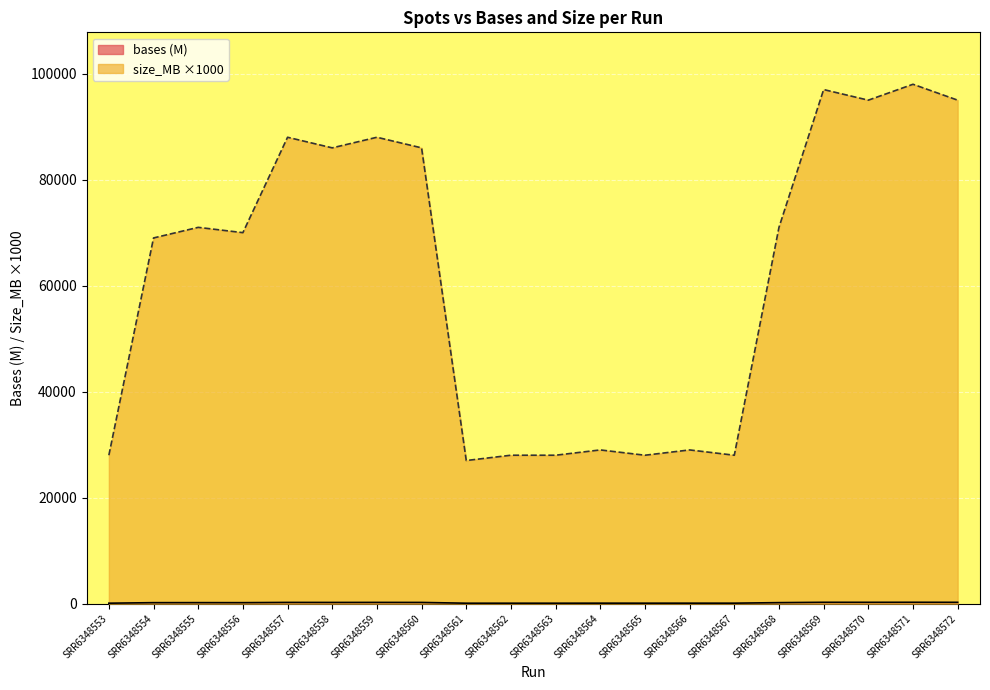

True or false: size_MB and bases cross at least once.

False